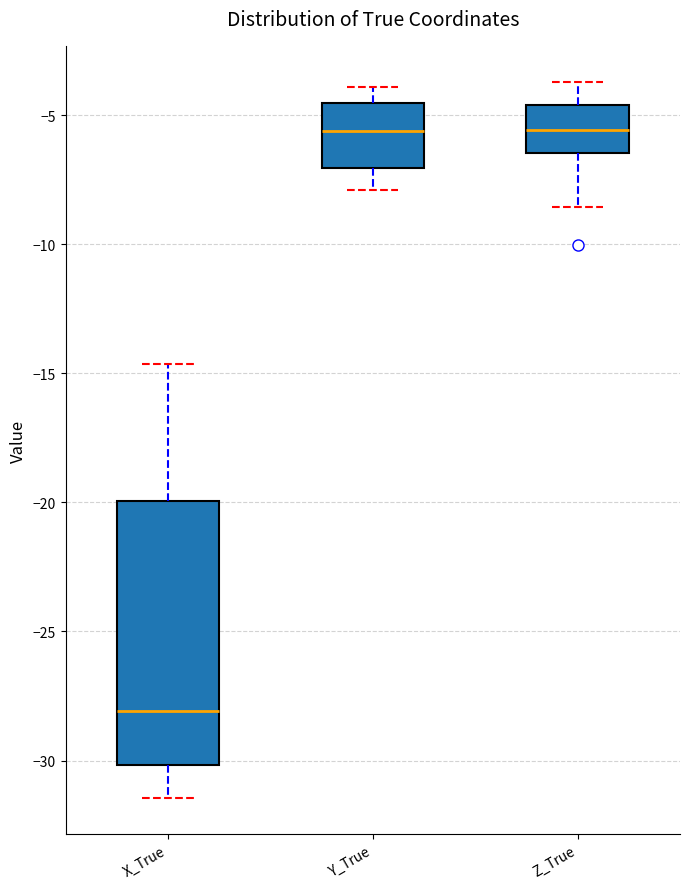

Reading left to right, read every box against the y-axis: the position of its median line, the range the box covers, and the ends of its whiskers. The values are not printed on the chart, so give them approximately, as read against the axis.

X_True: median -28.0, box -30.0 to -20.0, whiskers -31.5 to -14.5
Y_True: median -5.5, box -7.0 to -4.5, whiskers -8.0 to -4.0
Z_True: median -5.5, box -6.5 to -4.5, whiskers -8.5 to -3.5